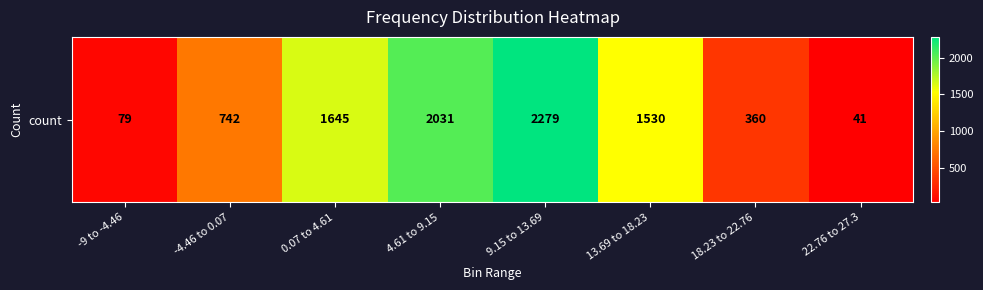

Reading left to right, list all the values displayed in this chart.

79	742	1645	2031	2279	1530	360	41